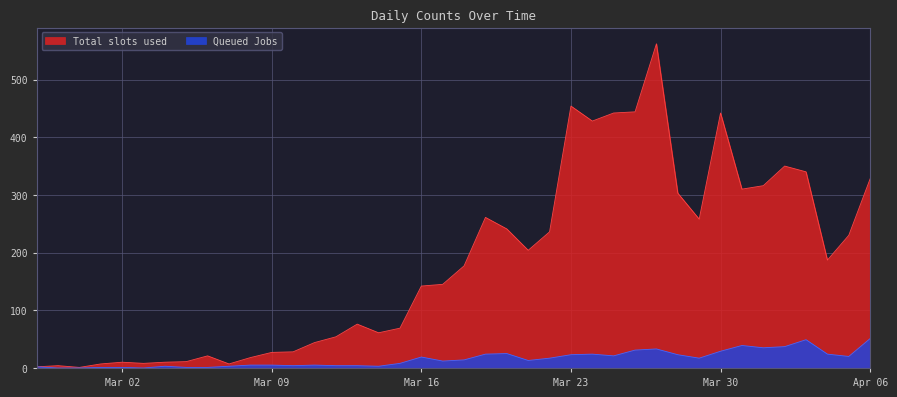

What are all the series names shown in the legend?

Total slots used, Queued Jobs